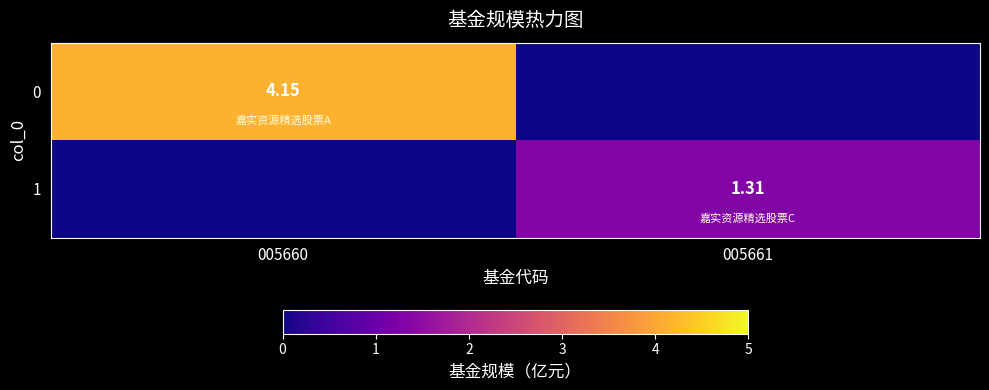

What is the highest value of the 0 series?

4.2